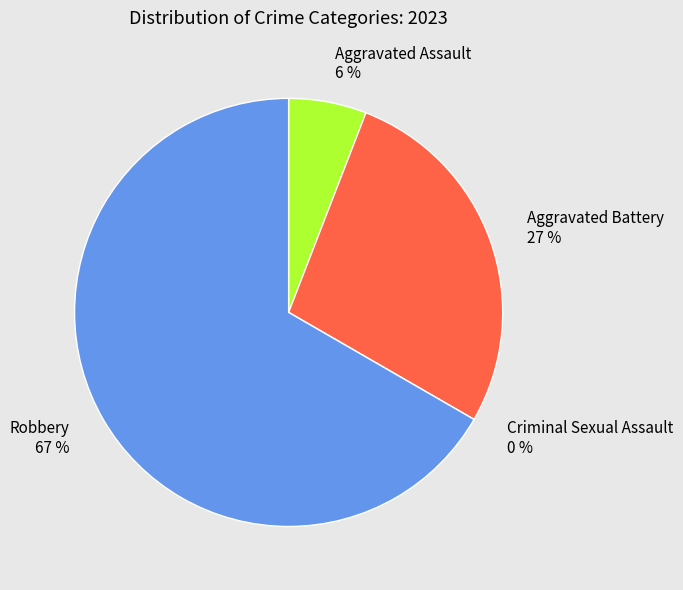

Combined, do Robbery and Criminal Sexual Assault account for over 50%?

Yes